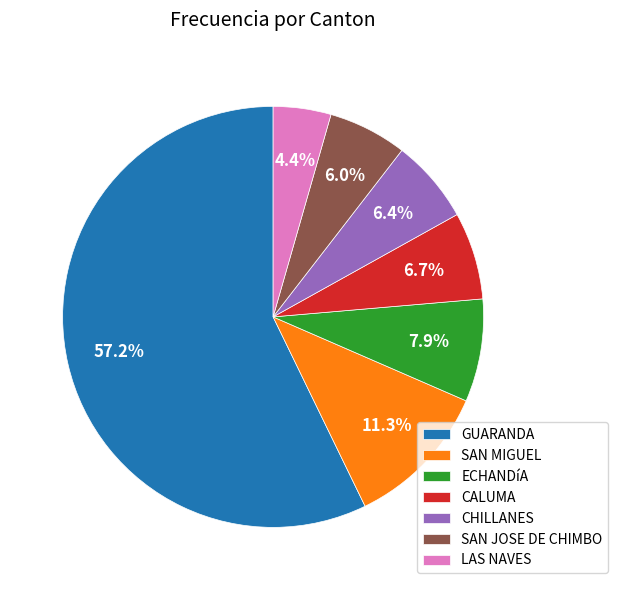

To the nearest percent, what percentage of the pie is LAS NAVES?

4%